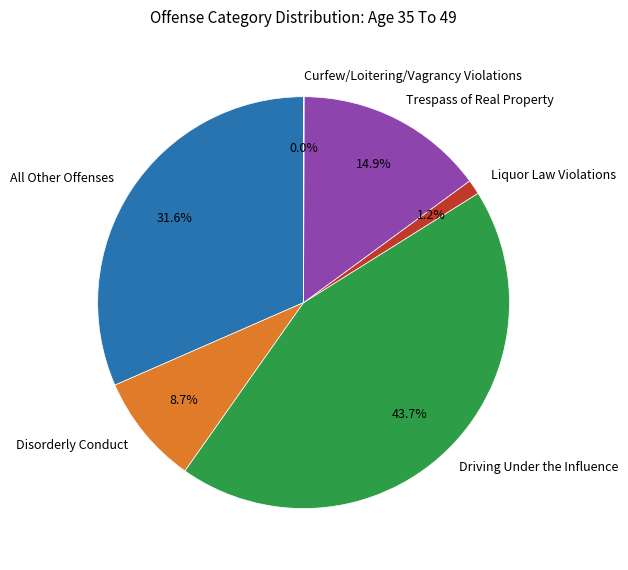

Is there a majority slice in this chart?

No